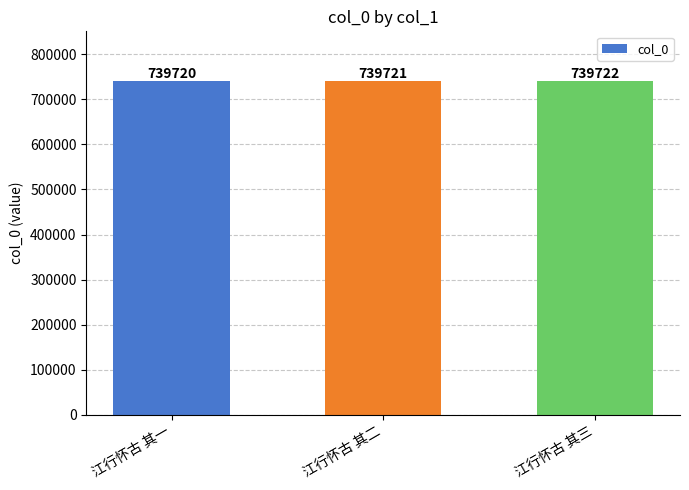

Which has a higher value, 江行怀古 其二 or 江行怀古 其一?

江行怀古 其二